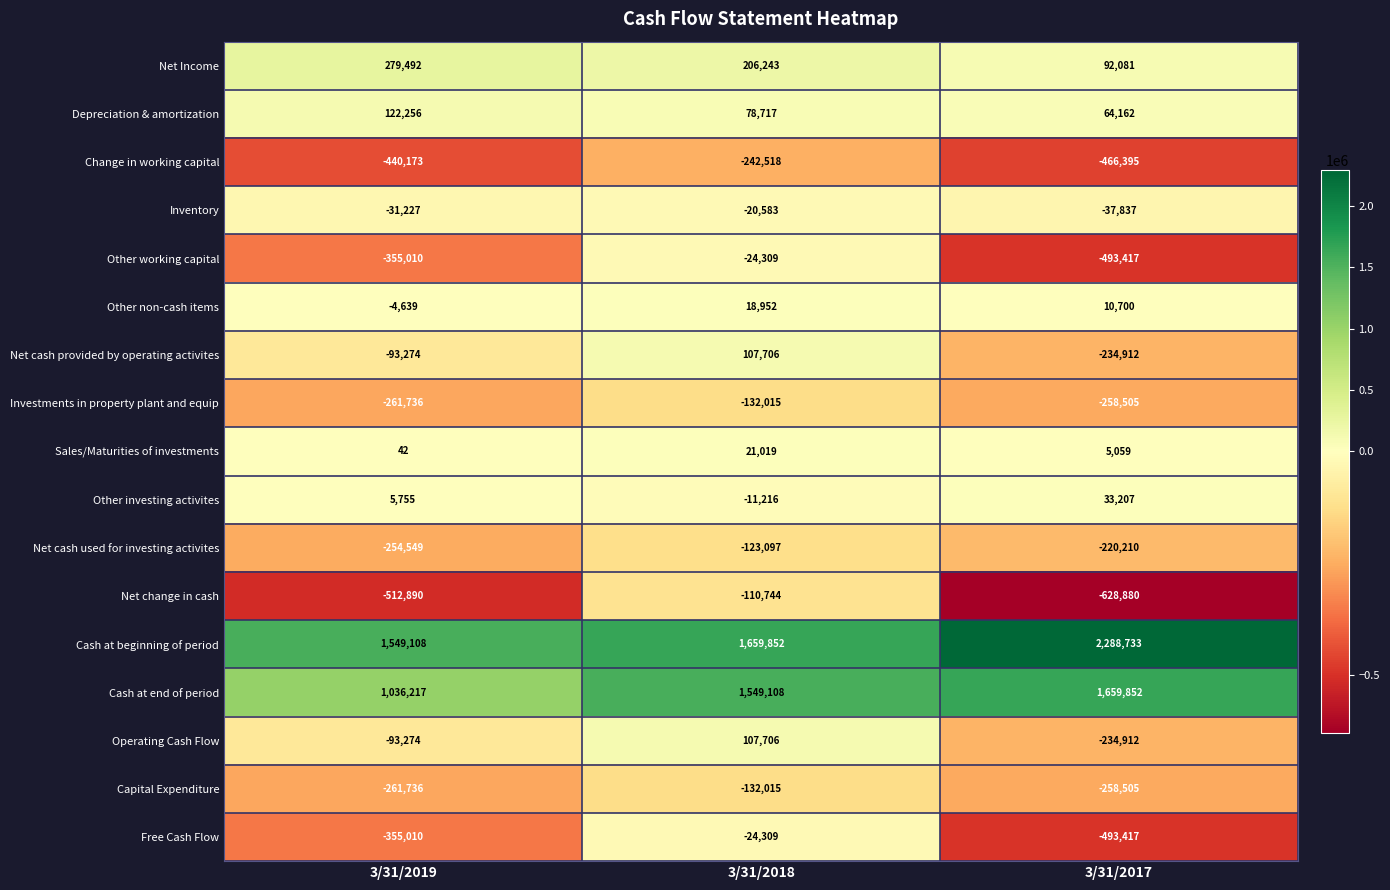

What is the maximum value shown in the chart?

2288733